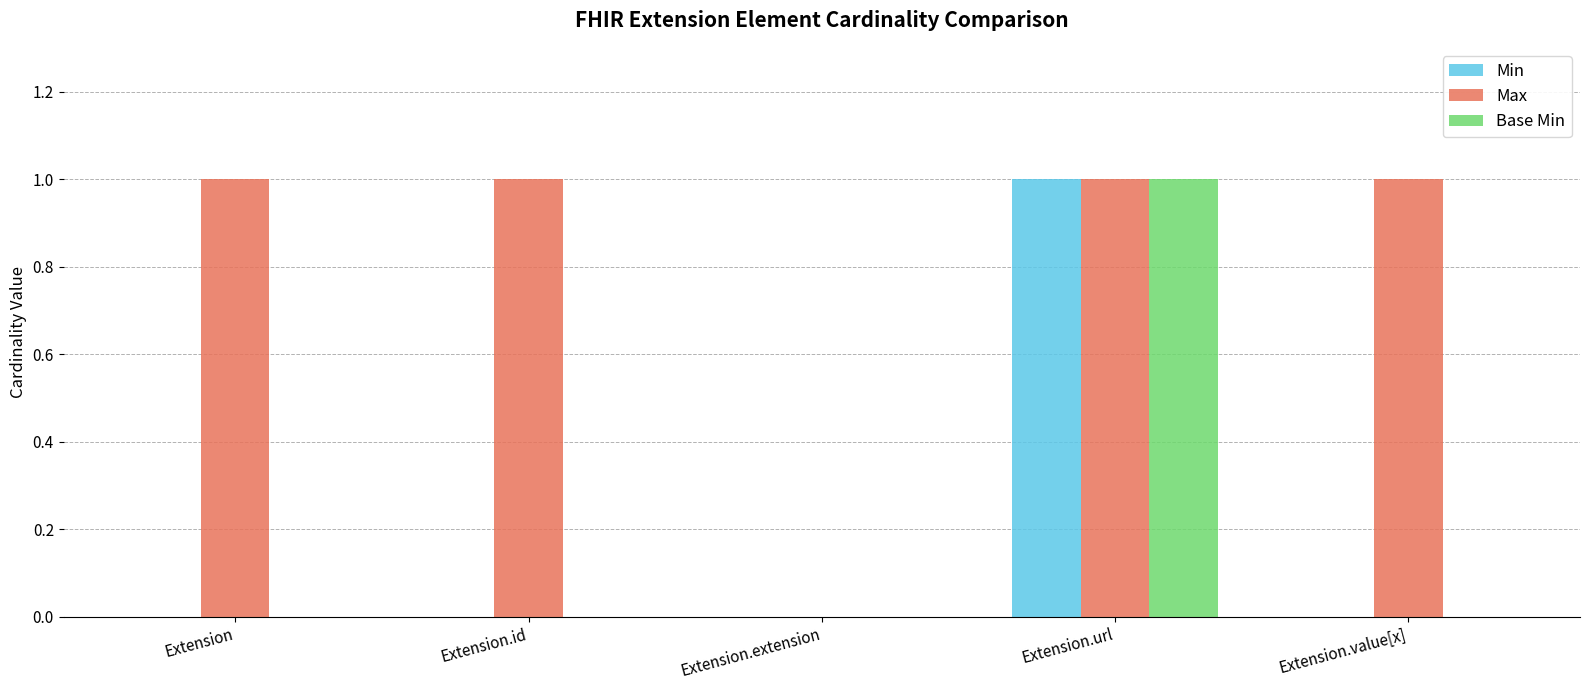

At which category is the sum across all series the highest?

Extension.url